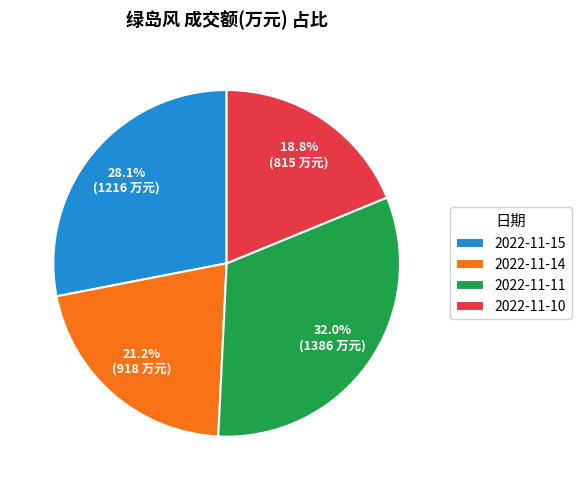

What is the smallest slice in the pie chart?

2022-11-10